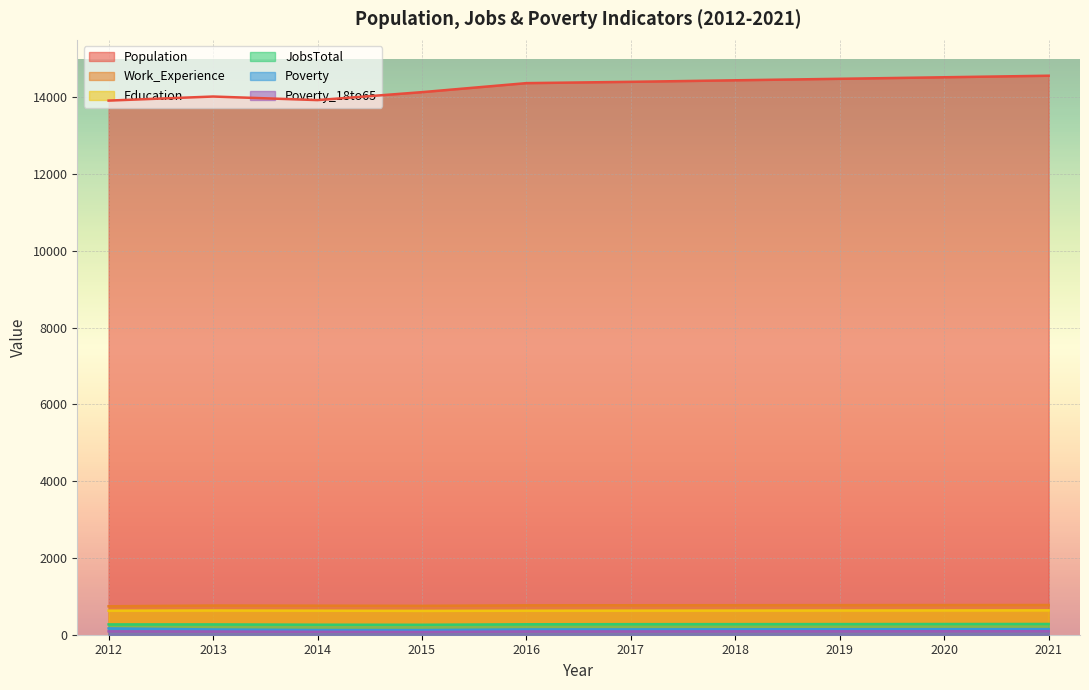

What is the difference between the maximum and minimum values in the Population series?

648